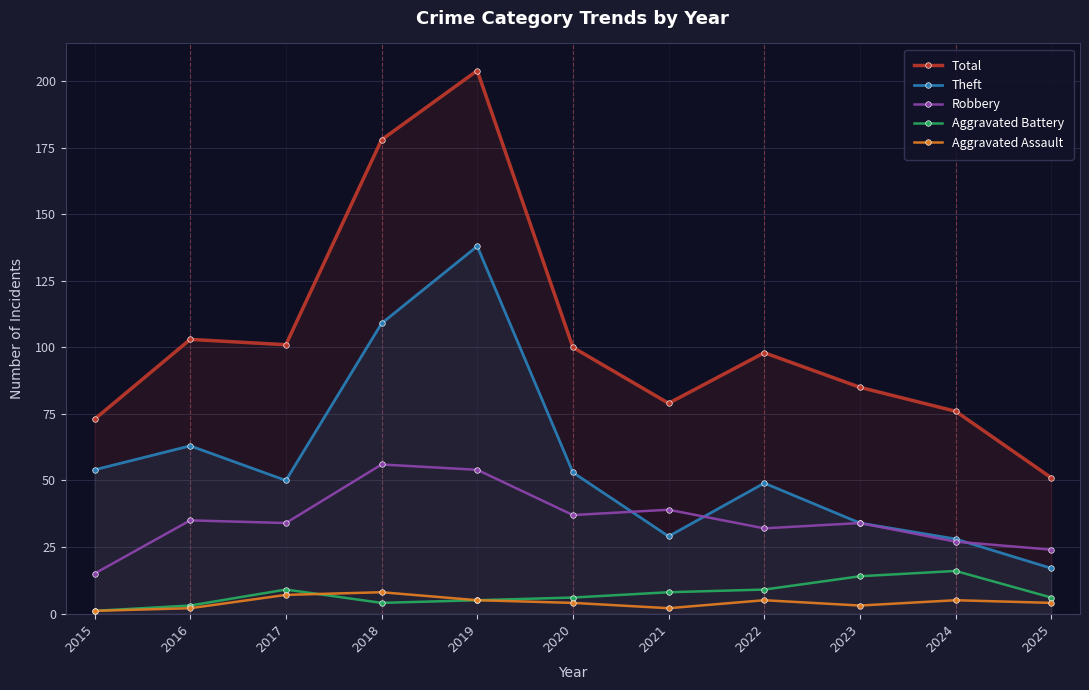

What is the difference between the maximum and minimum values in the Total series?

153